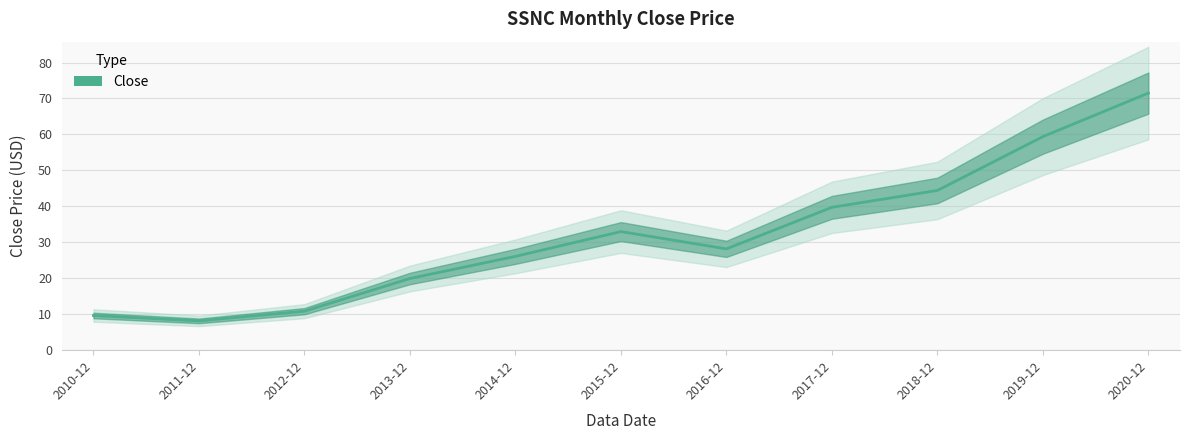

Does the chart have visible grid lines?

Yes